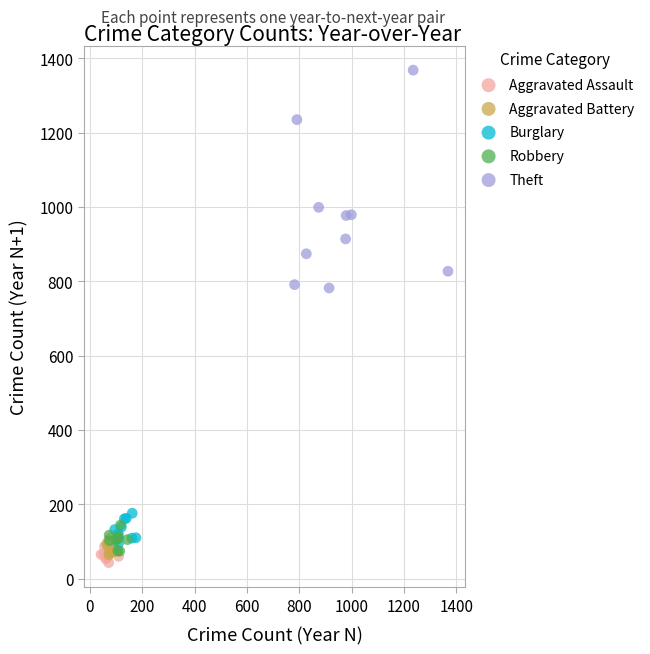

Which series has the largest Y range (max minus min)?

Theft